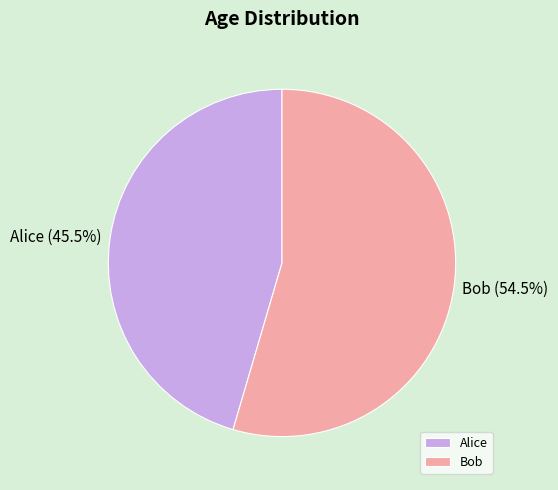

Count the number of slices in the pie.

2